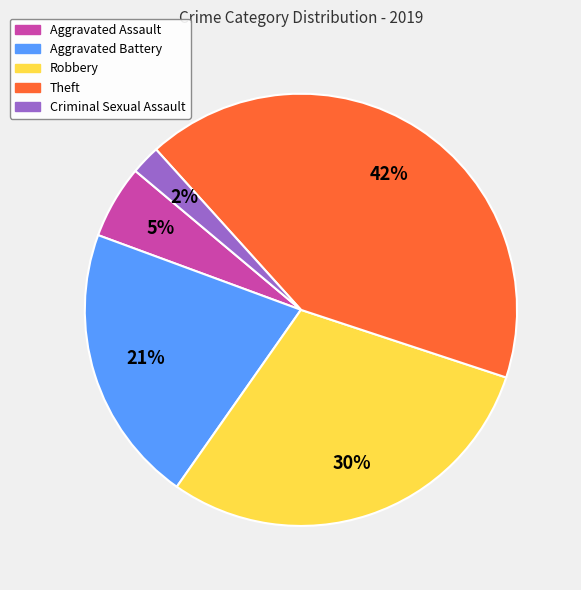

How many slices are in this pie chart?

5